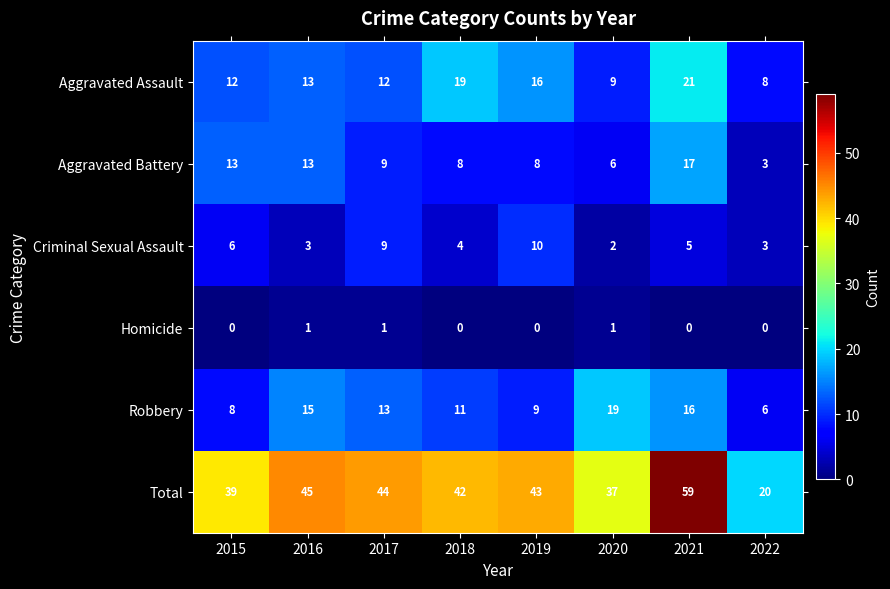

Is the value of Homicide at 2018 greater than the value of Total at 2015?

No